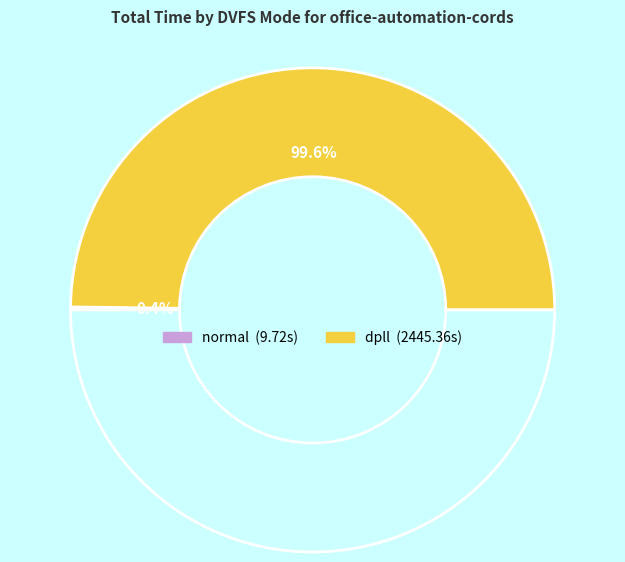

Does dpll account for over 50% of the chart?

Yes